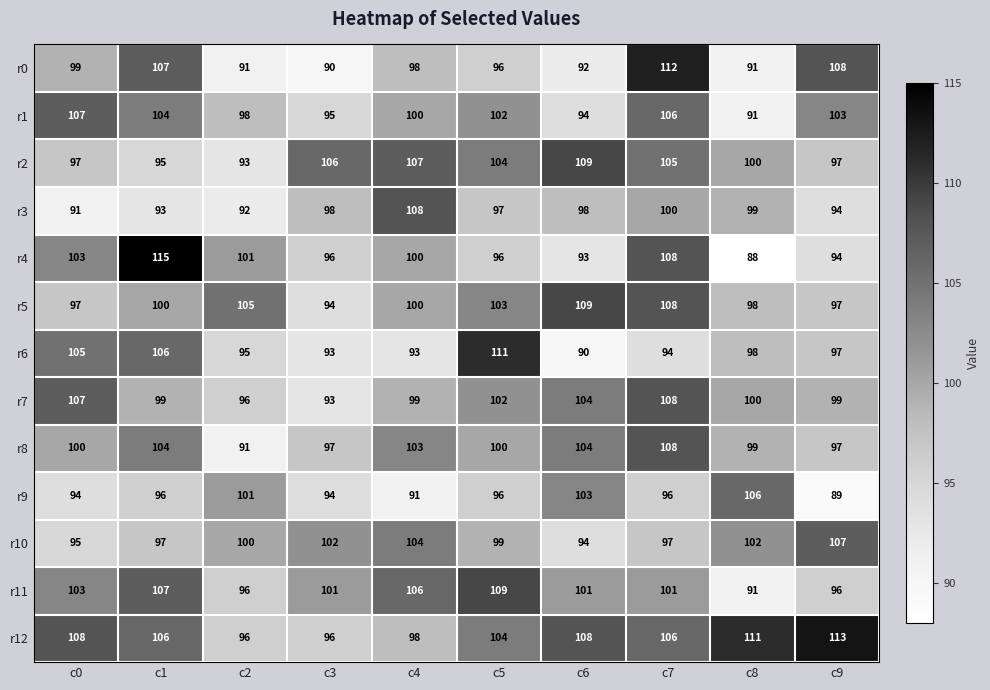

How many data points in r2 are less than 104?

5